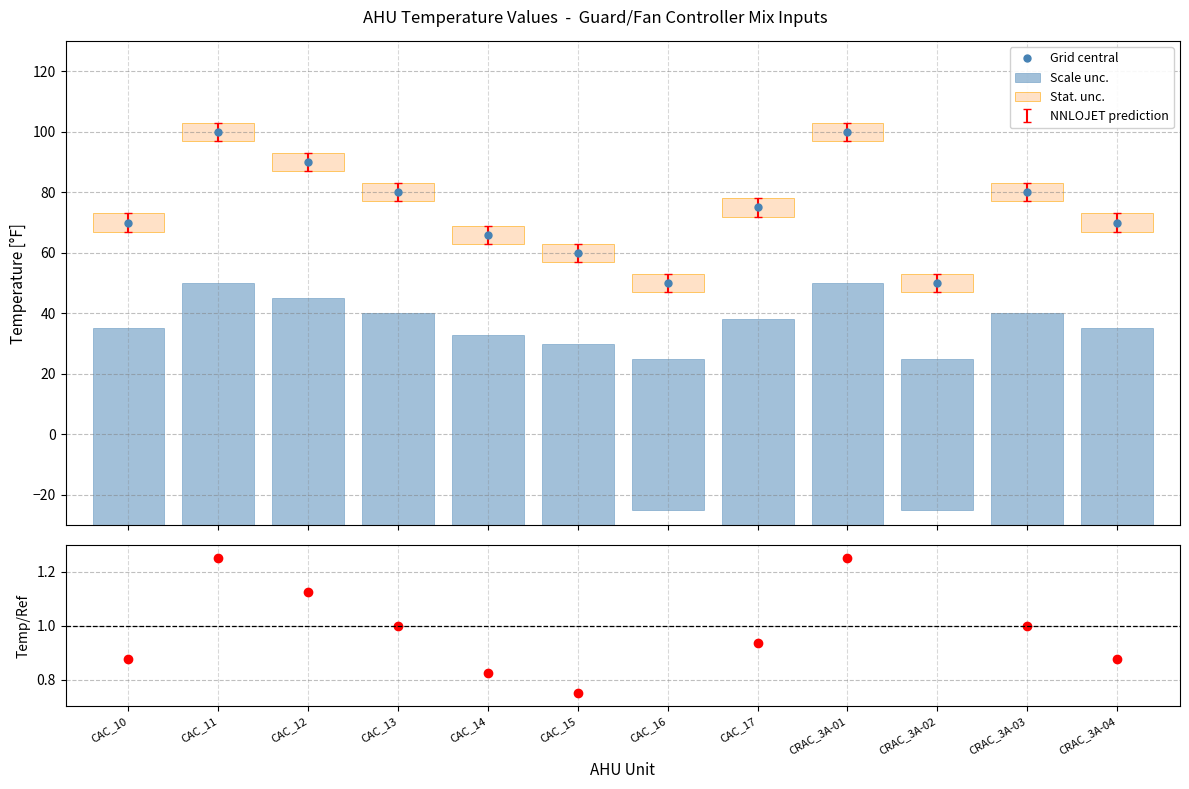

At how many categories does at least one series exceed 22?

12